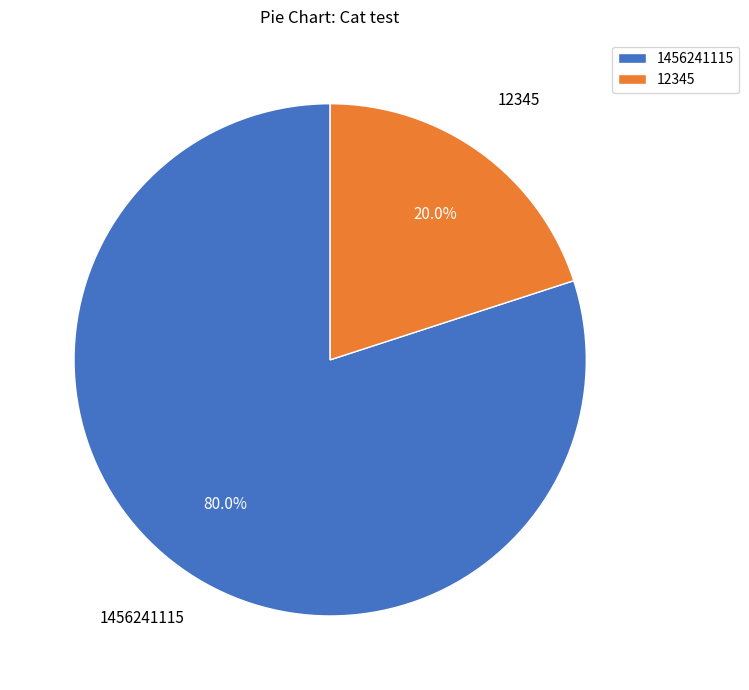

To the nearest percent, what is the difference between the largest and smallest slice percentages?

60%